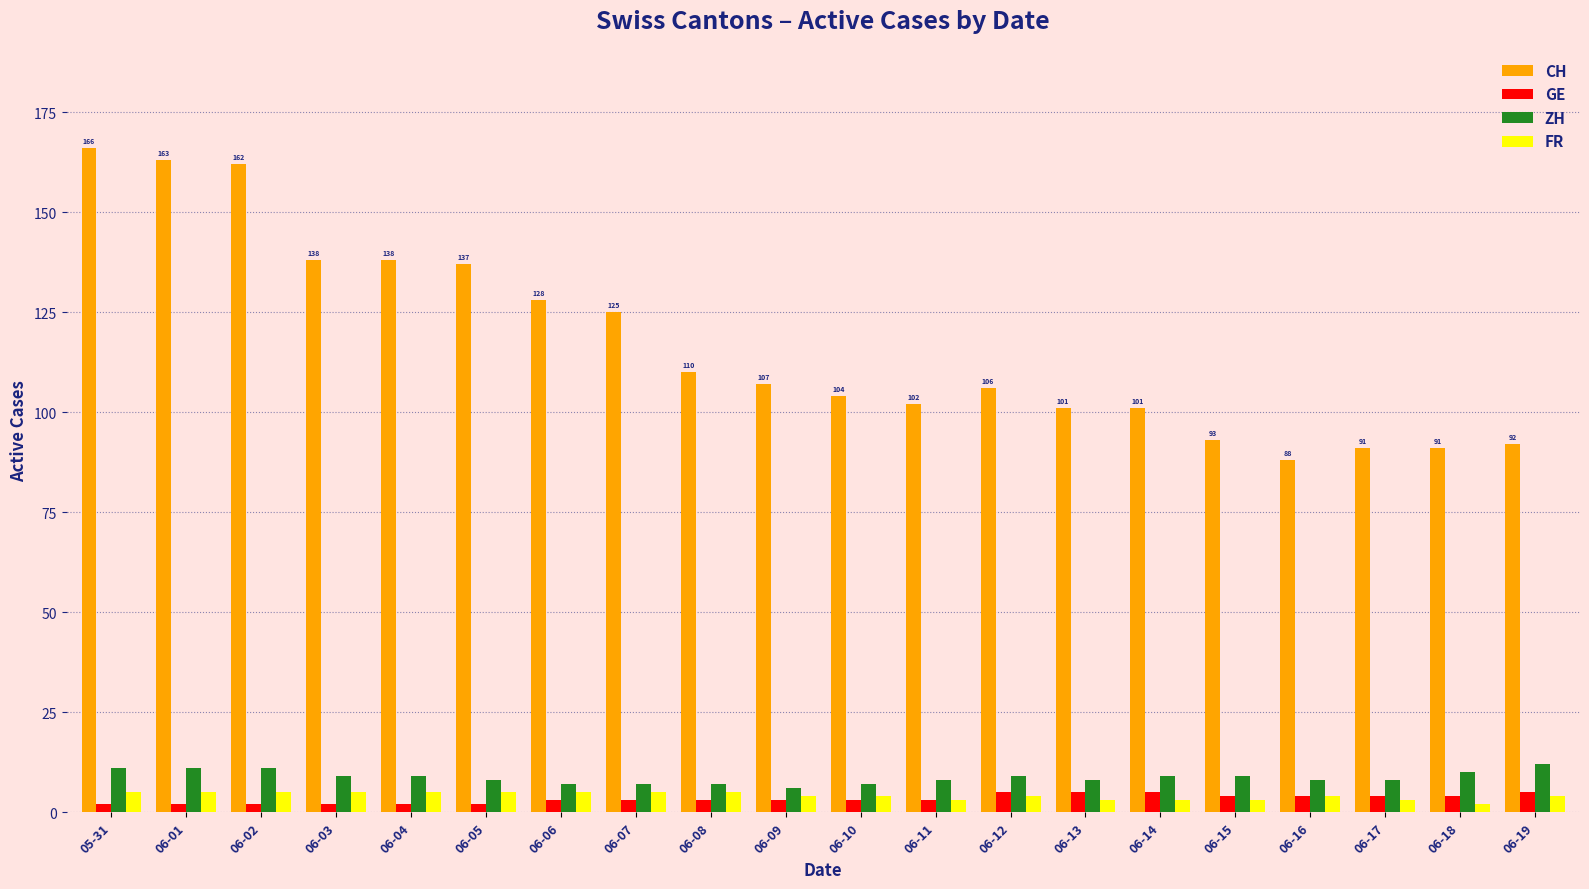

What are all the series names shown in the legend?

CH, GE, ZH, FR